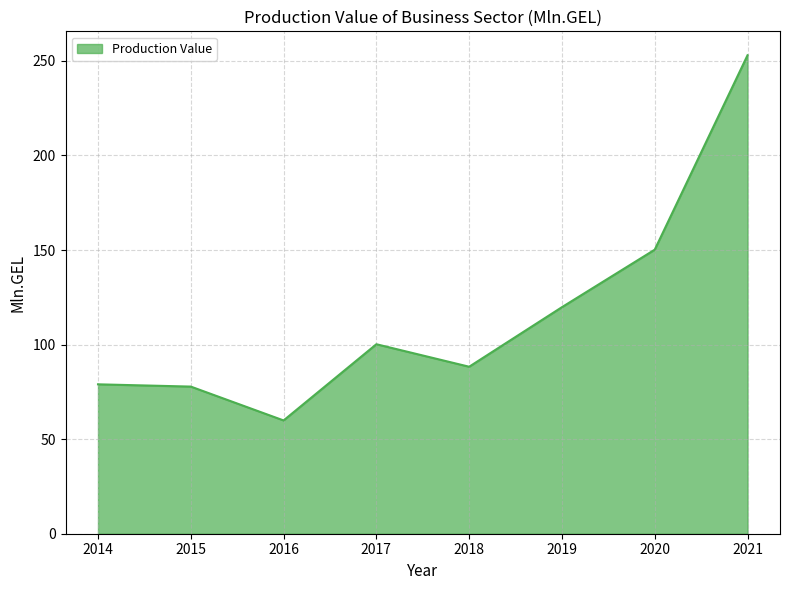

Is it true that the value at 2020 is 71.3?

False